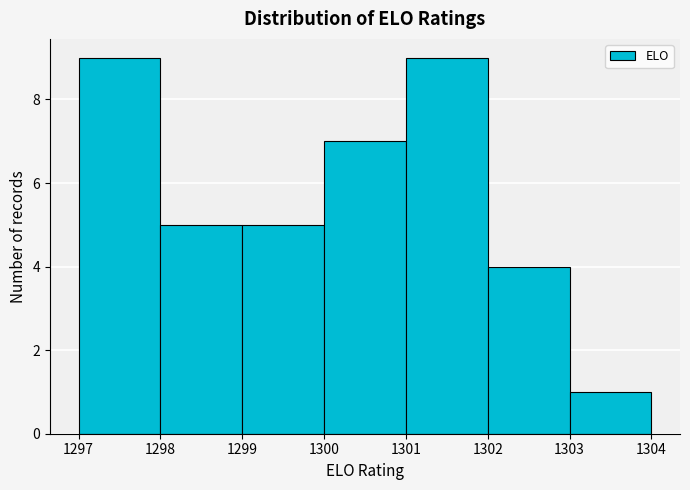

Reading left to right, list every bar in this chart as the range it spans on the x-axis followed by its height. The values are not printed on the chart, so give them approximately, as read against the axis.

1297 to 1298: 9
1298 to 1299: 5
1299 to 1300: 5
1300 to 1301: 7
1301 to 1302: 9
1302 to 1303: 4
1303 to 1304: 1